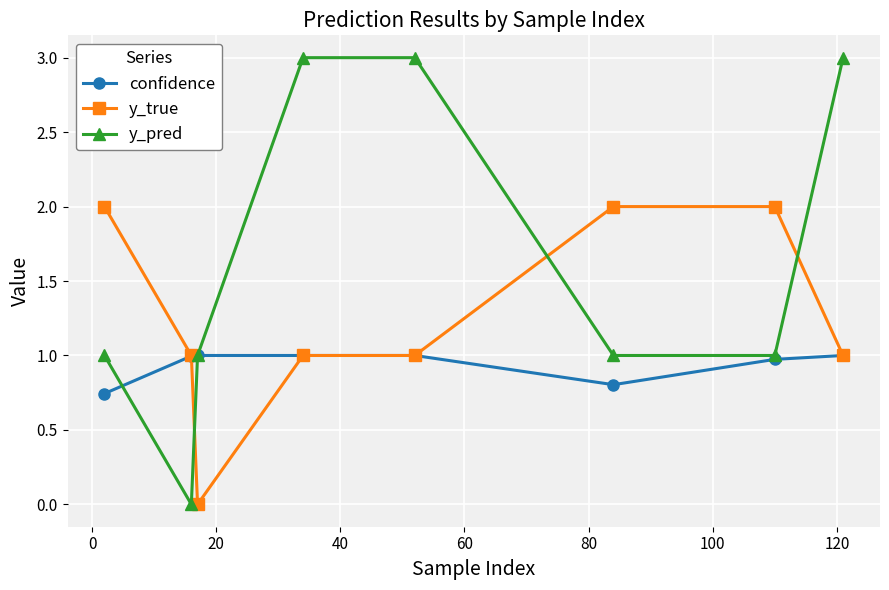

What is the value of the y_true point at the 5th from the left?

1.0